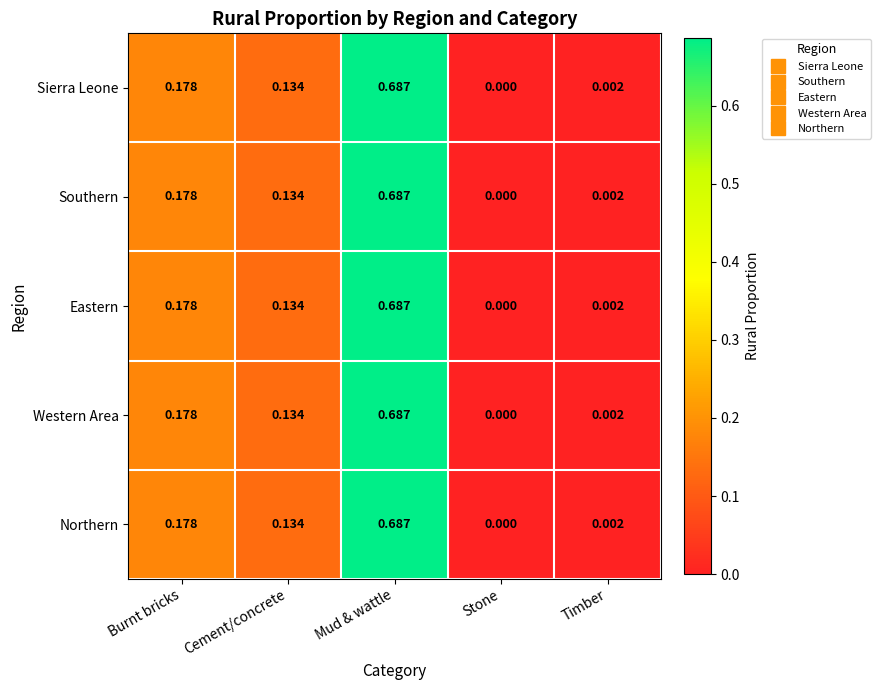

Which category has the lowest value across all series?

Stone